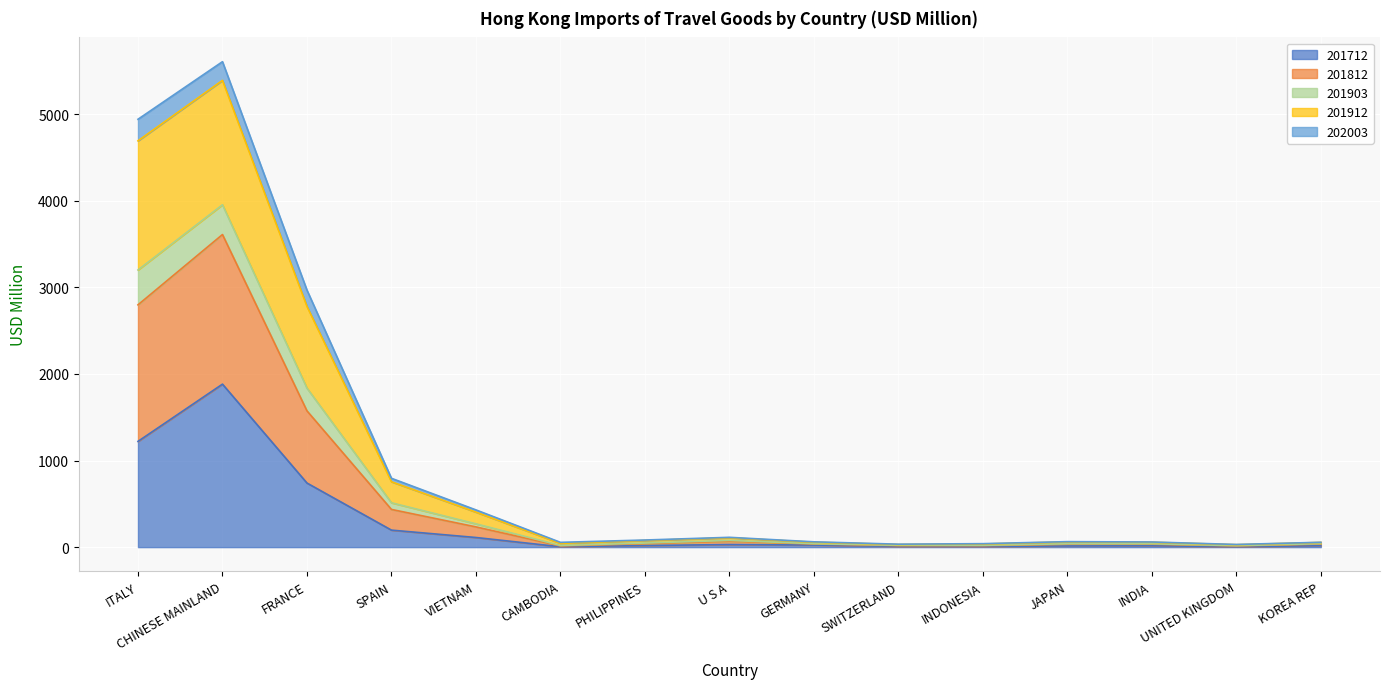

Between VIETNAM and SPAIN, which is larger?

SPAIN